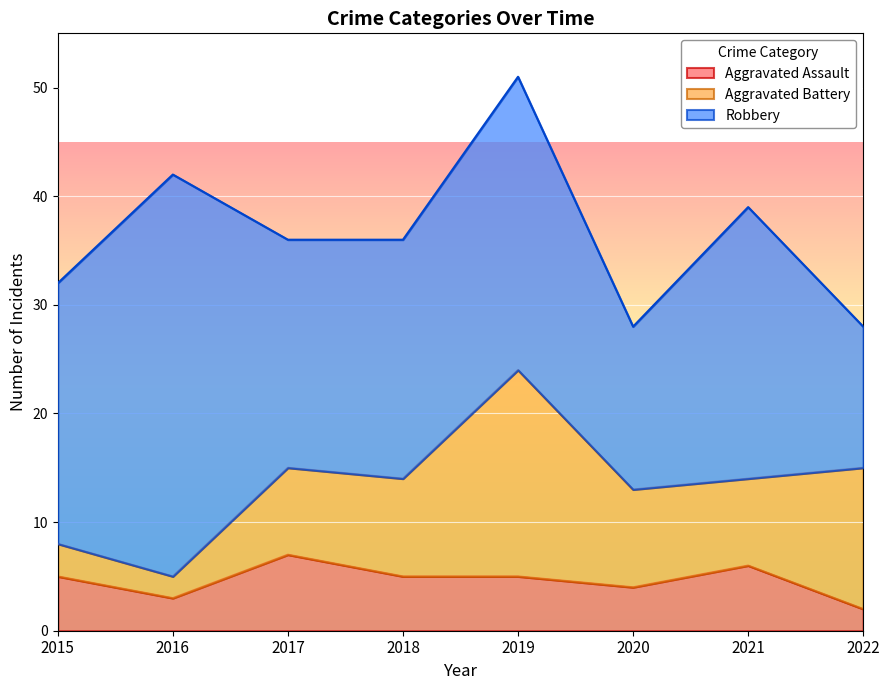

What is the lowest value of the Aggravated Battery series?

2